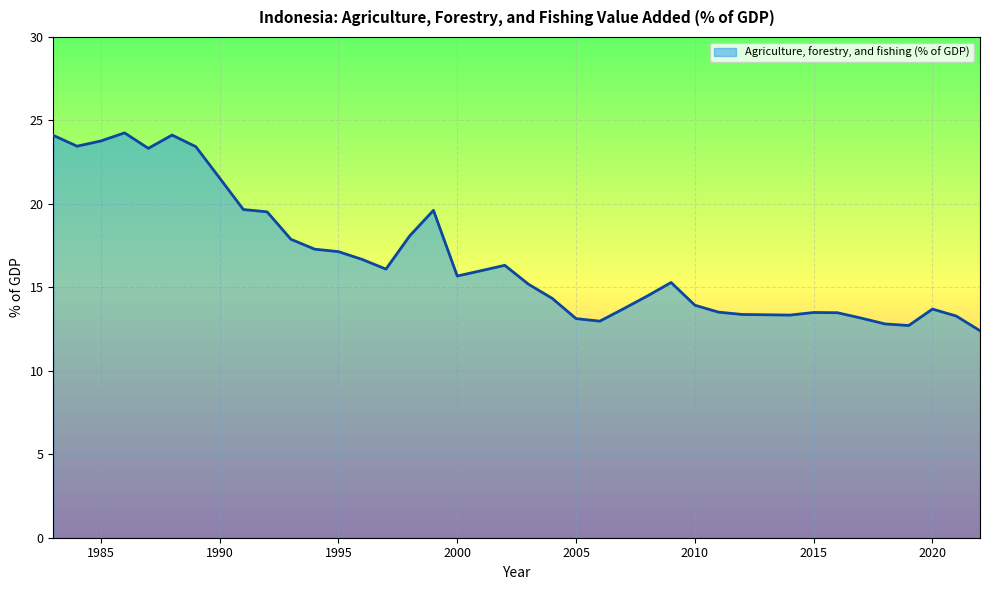

What is the difference between the maximum and minimum values?

11.9